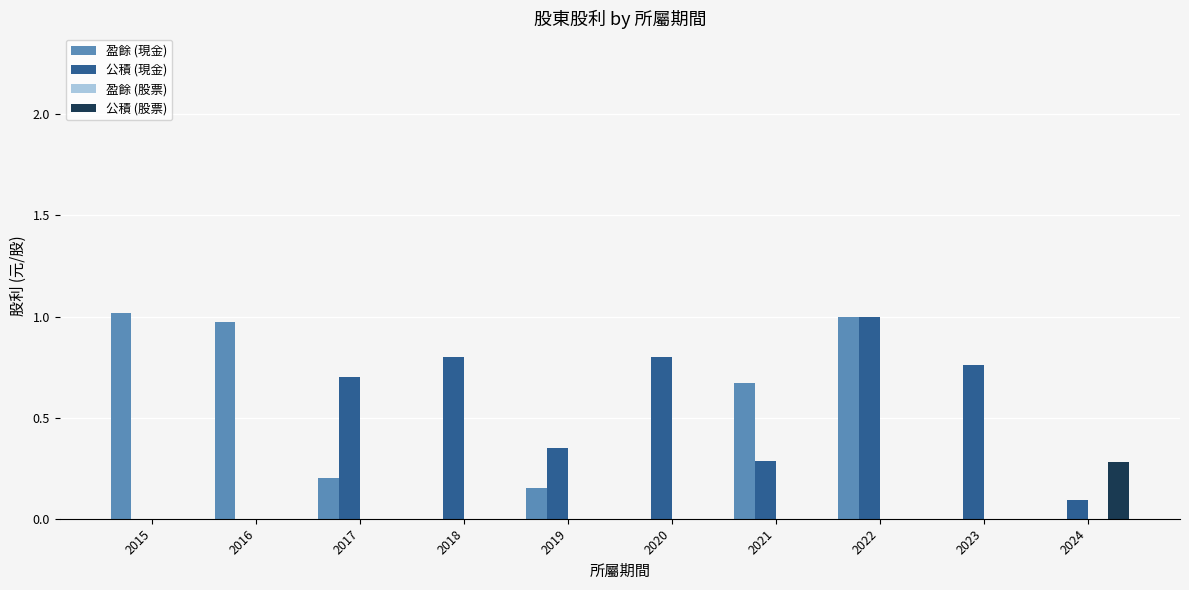

The value of 盈餘 (現金) at 2023 is 0.6. True or false?

False